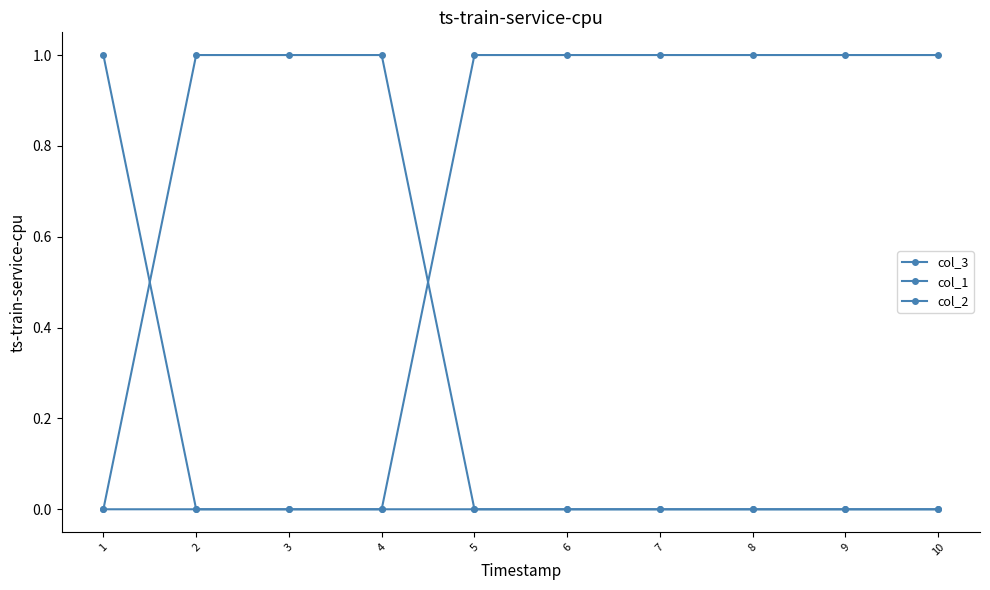

Is this an area chart (filled region under the line)?

No